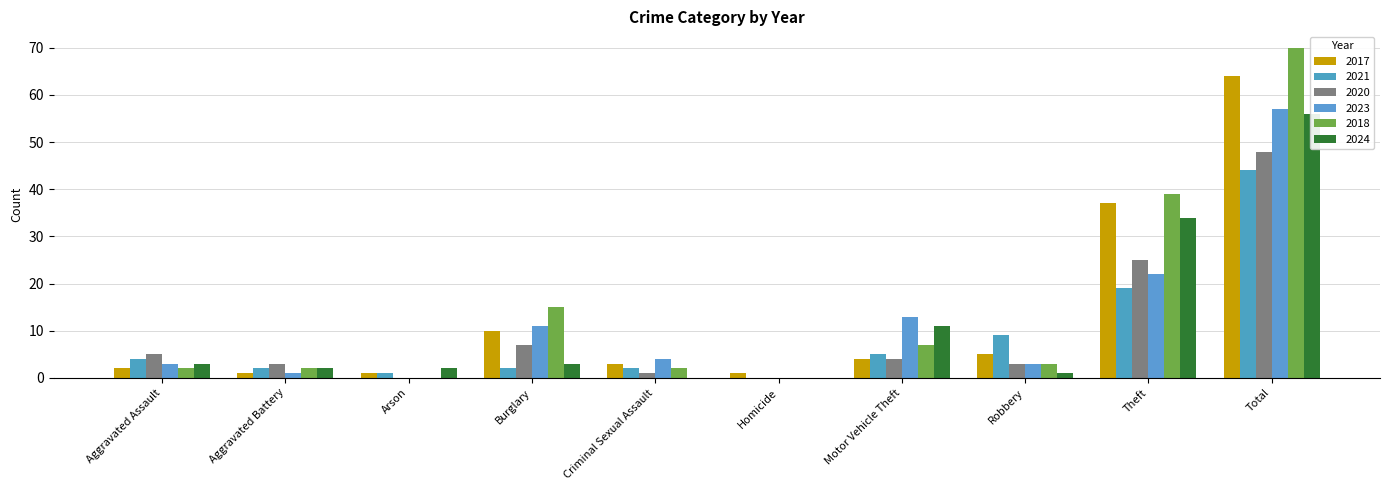

How many values in the 2024 series exceed 3?

3